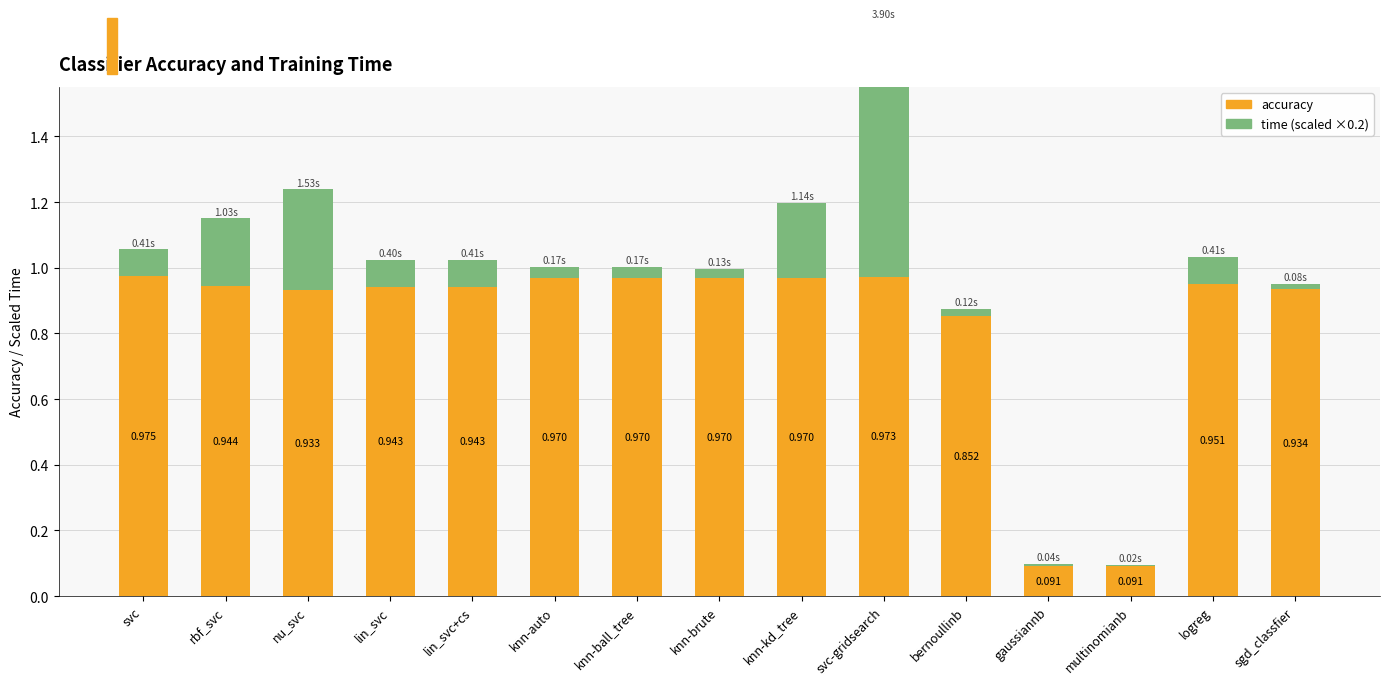

Read the accuracy value at knn-kd_tree.

1.0